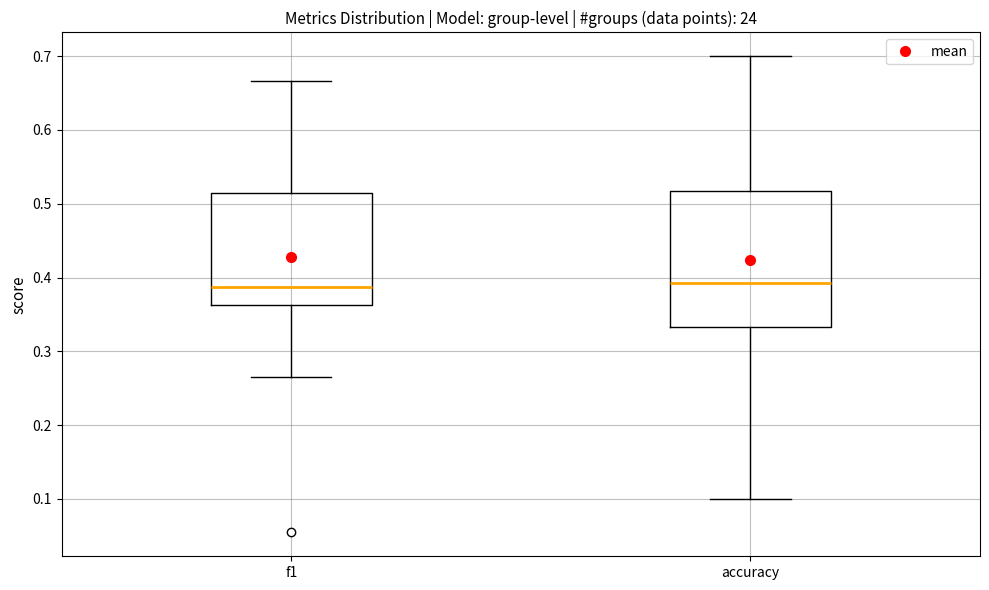

Which box is the tallest, from its lower edge to its upper edge?

accuracy